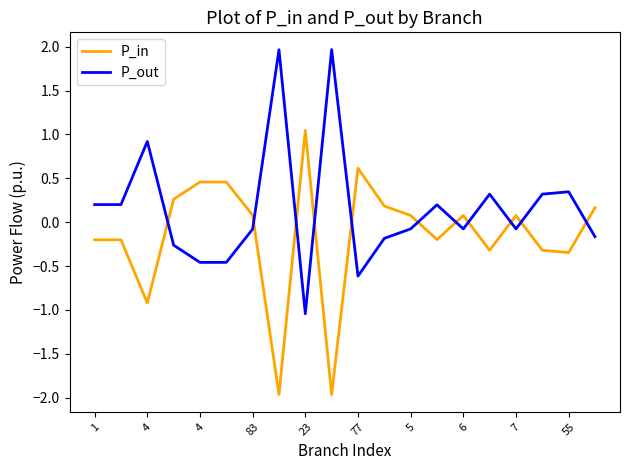

What is the minimum value for P_out?

-1.0